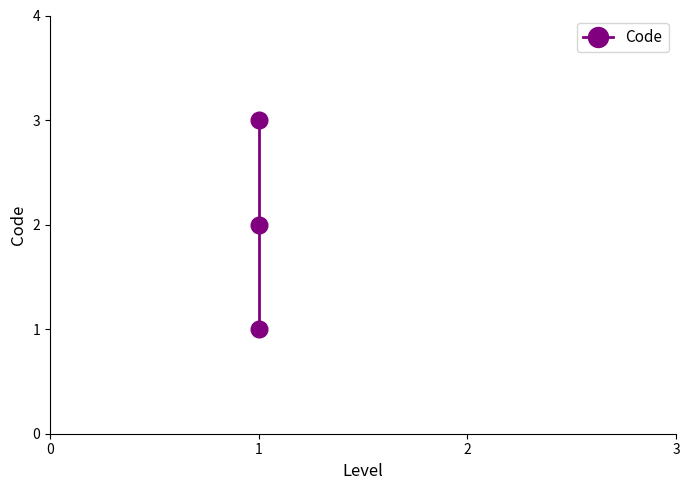

How many lines are shown in the chart?

1